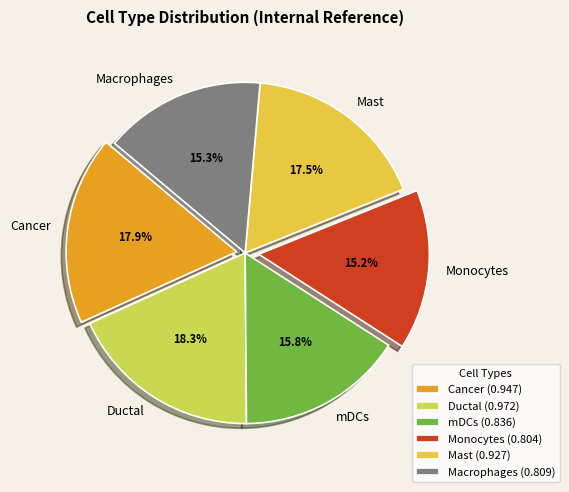

Combined, do Ductal and Macrophages account for over 50%?

No